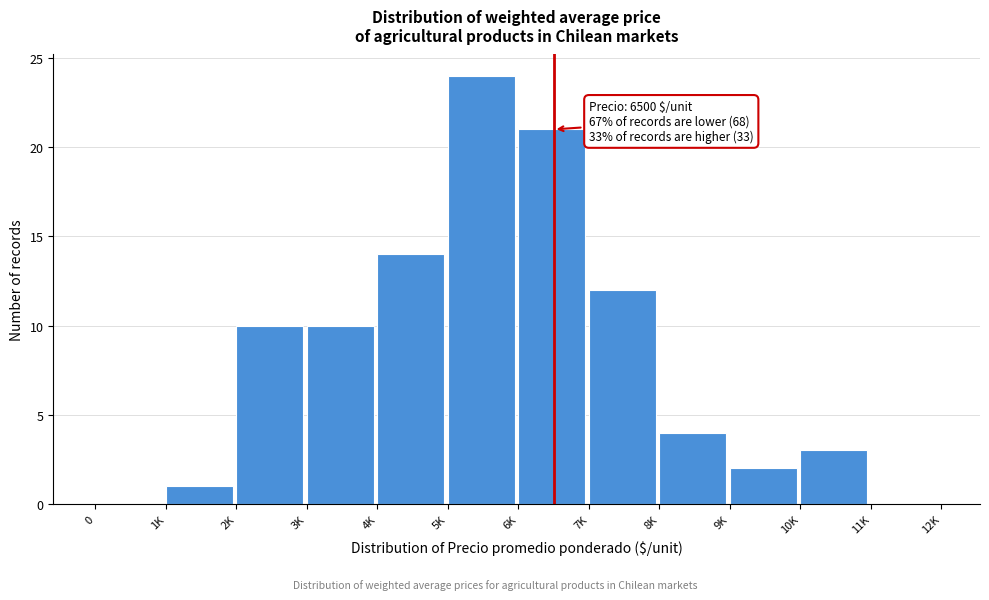

Reading left to right, transcribe all the data shown in this chart.

0=0	1K=1	2K=10	3K=10	4K=14	5K=24	6K=21	7K=12	8K=4	9K=2	10K=3	11K=0